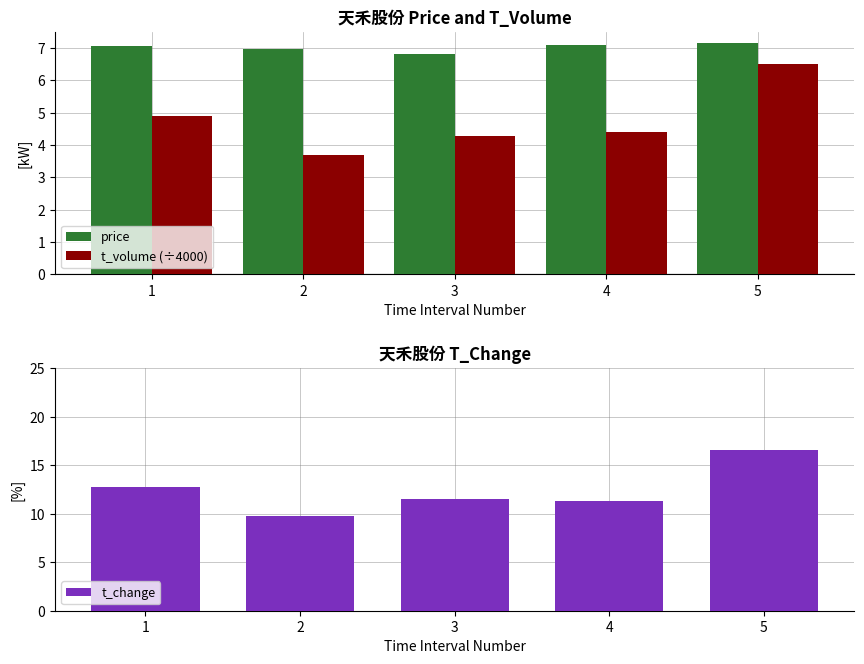

What is the difference between the maximum and minimum values in the price series?

0.3